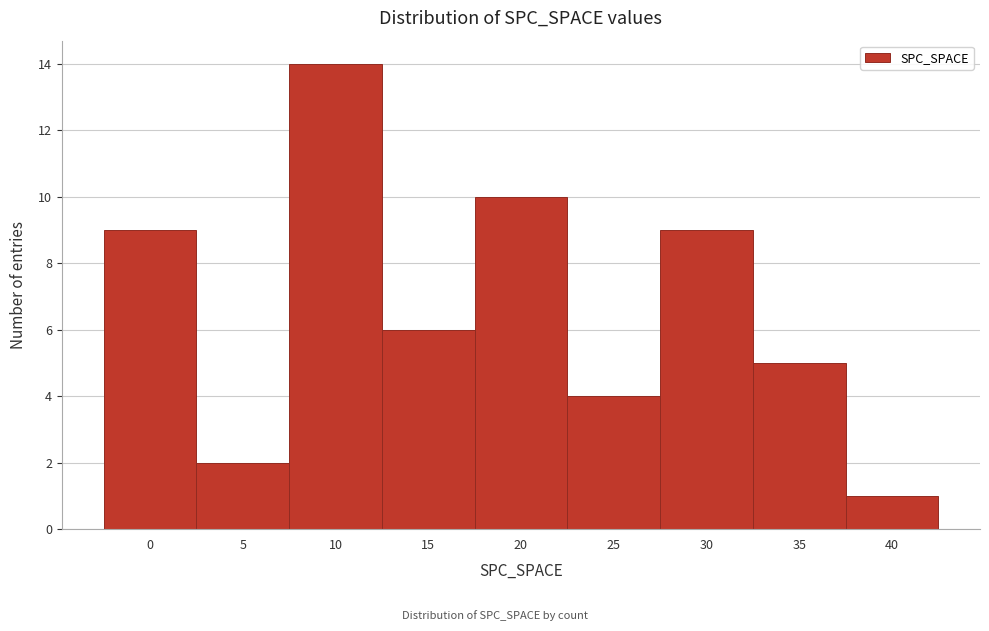

Reading left to right, list all the values displayed in this chart.

9	2	14	6	10	4	9	5	1